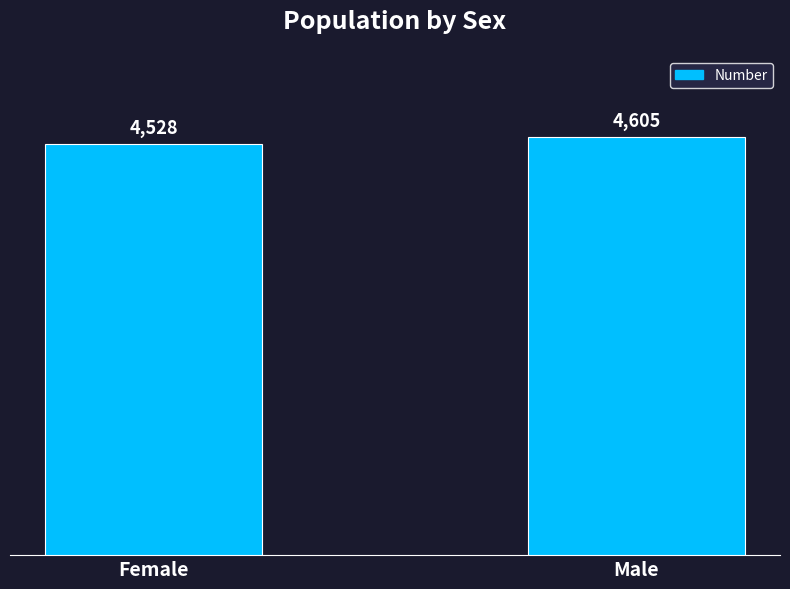

List the labels in order of value, smallest first.

Female, Male